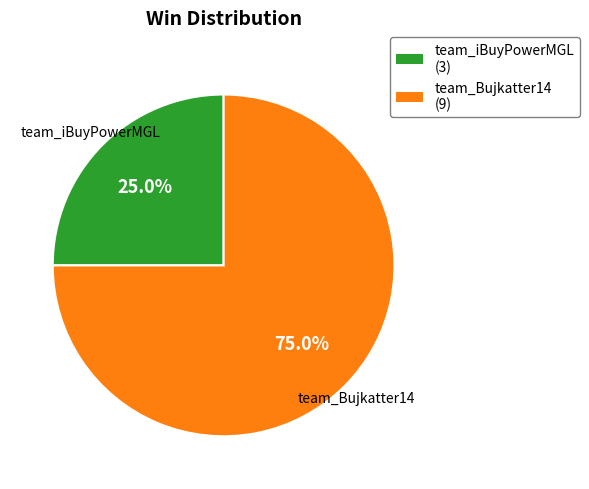

What is the largest slice in the pie chart?

team_Bujkatter14